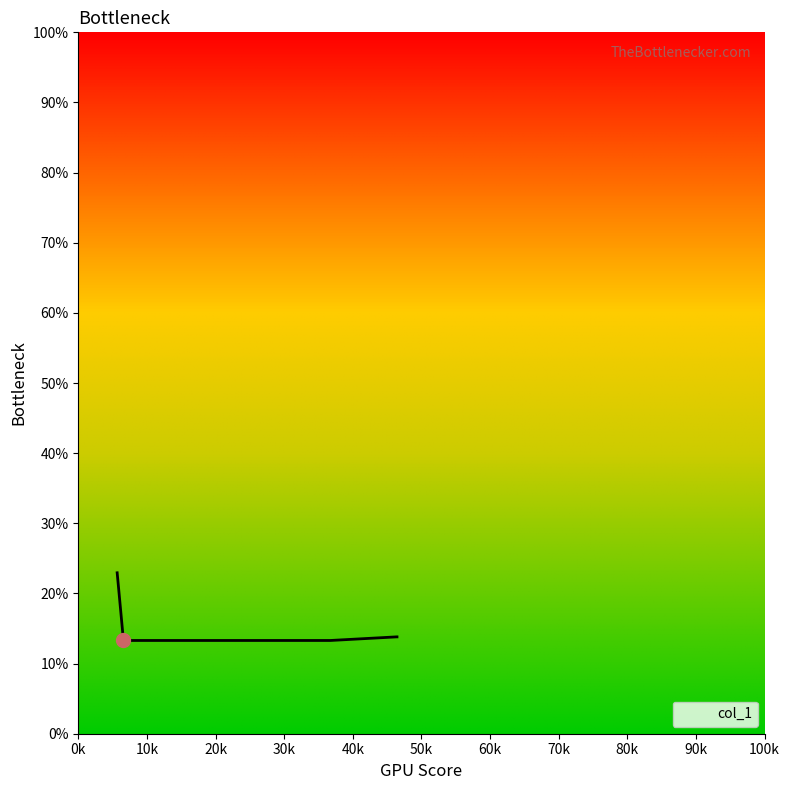

What is the label of the 3rd point from the right?

36753.3